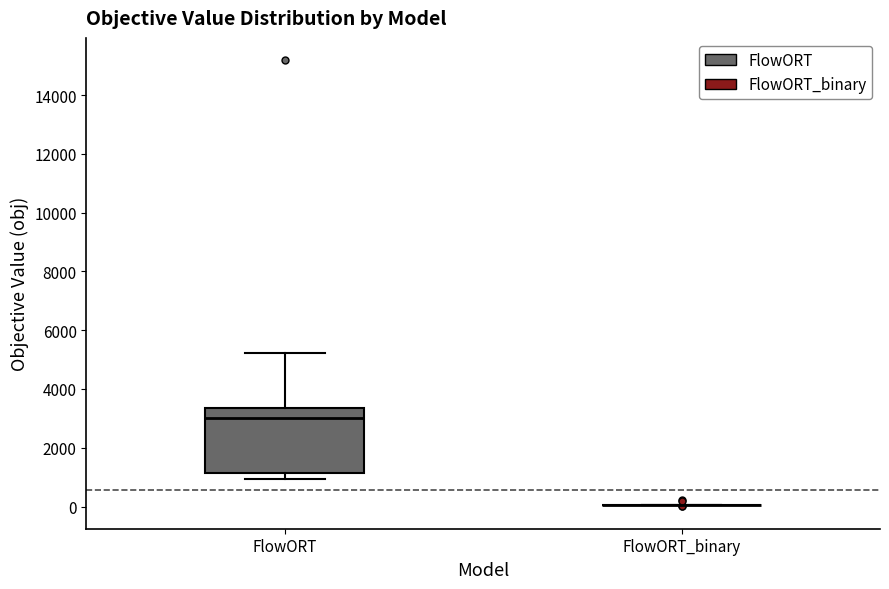

Comparing the boxes themselves (not the whiskers), which one is the tallest?

FlowORT